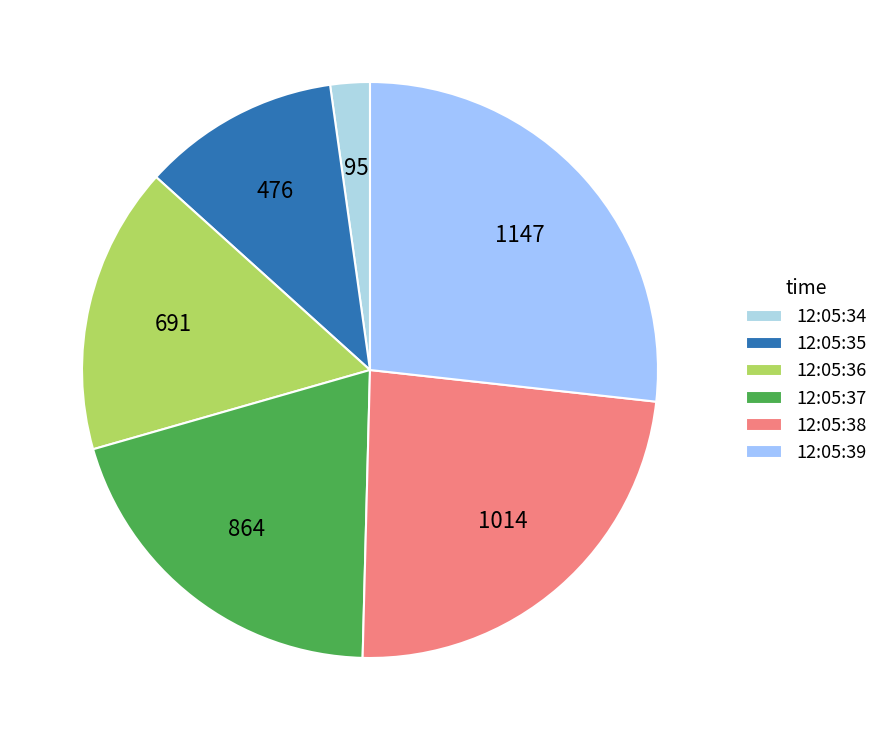

To the nearest percent, what is the difference between the 12:05:34 and 12:05:37 slice percentages?

18%